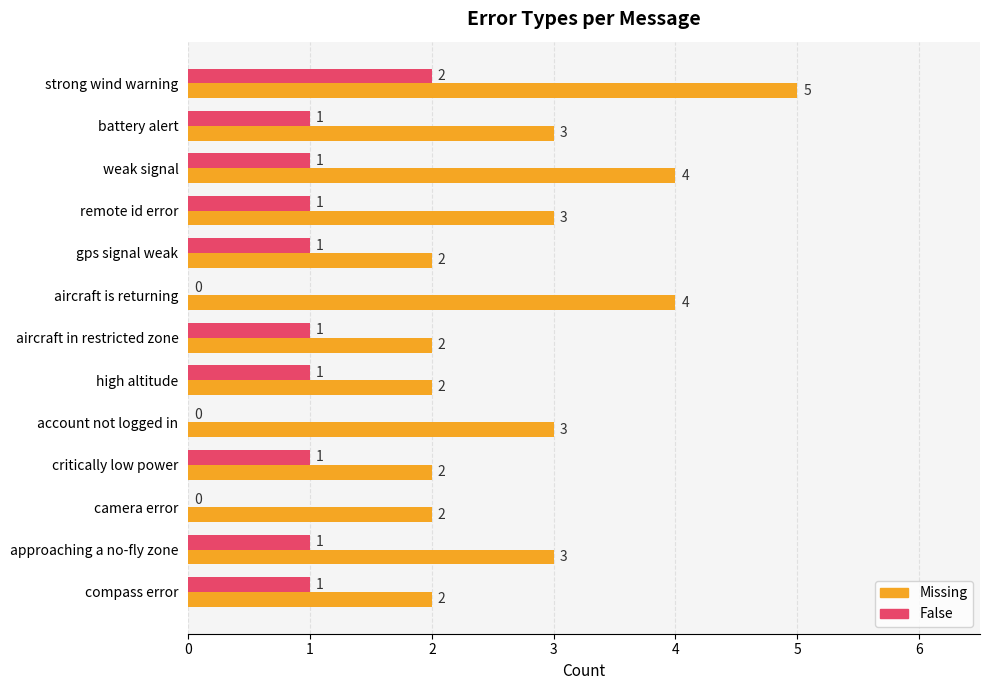

At which category is the sum across all series the highest?

strong wind warning